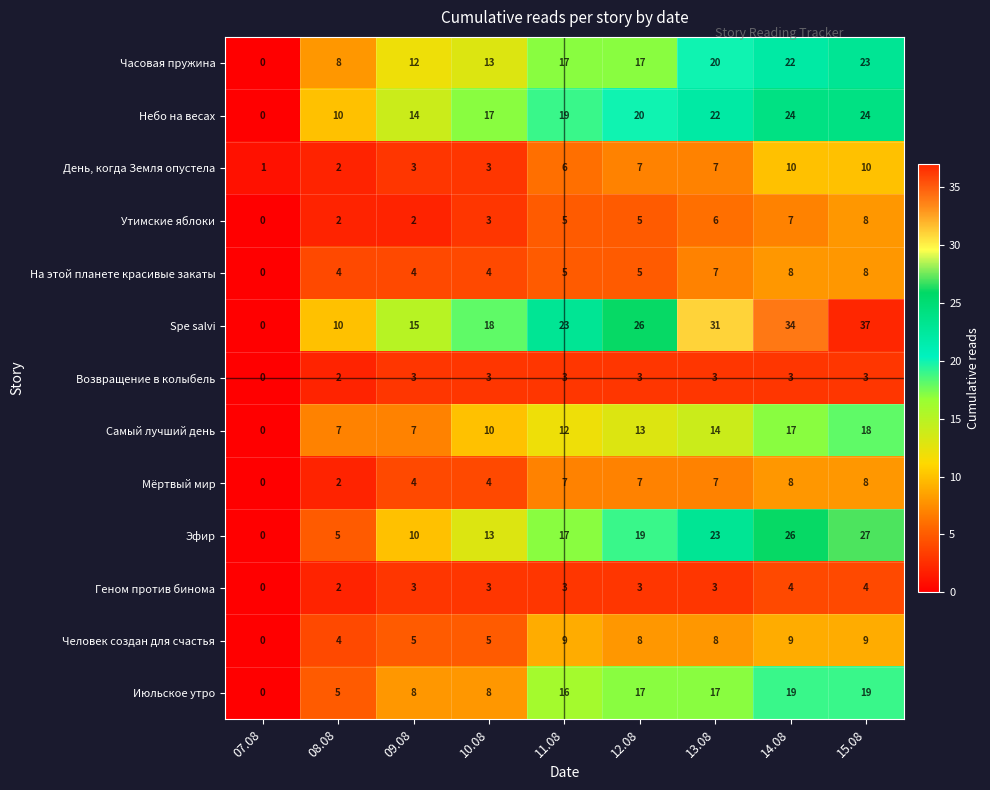

At how many categories does at least one series exceed 35?

1